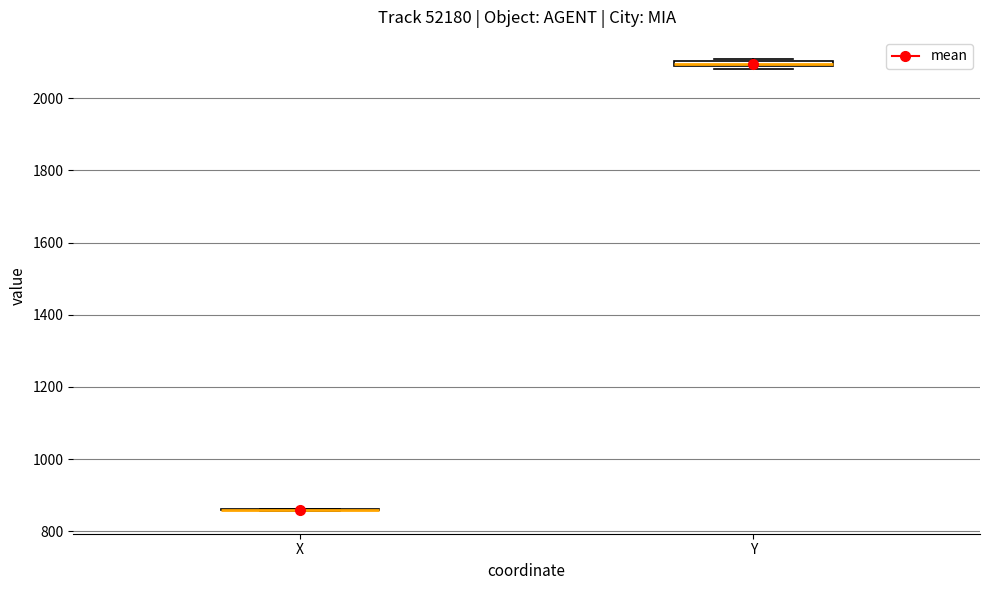

Where is the upper edge of the box for Y on the y-axis? The values are not printed on the chart, so give them approximately, as read against the axis.

2100